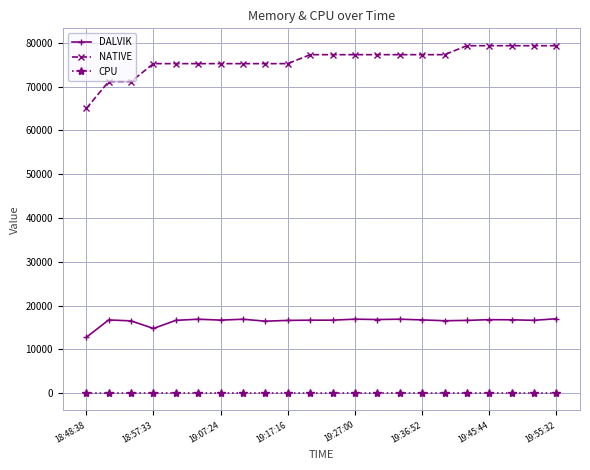

Rank the series by their average value, from highest to lowest.

NATIVE, DALVIK, CPU